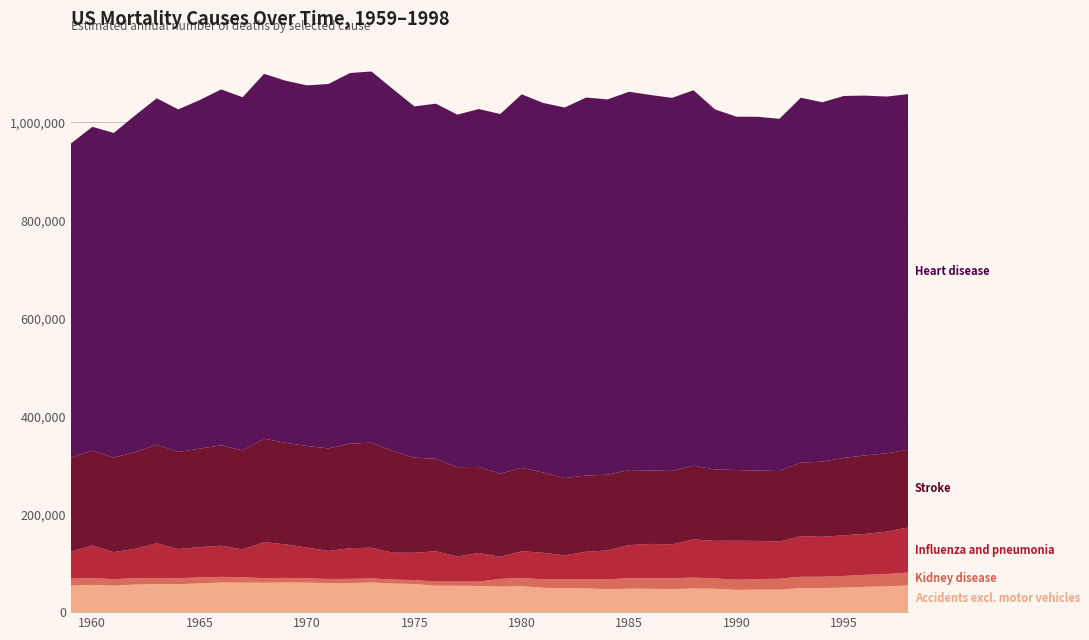

Reading right to left, extract all data points from this chart.

Accidents excl. motor vehicles: 54687	52502	51658	50201	49198	48872	46057	46086	45457	47711	48255	46962	47683	47824	46905	48321	48836	49651	52919	52095	53438	53906	53948	57441	58449	60538	59368	59252	60231	60594	60002	60245	60522	58841	56913	57105	56335	54158	55669	54287
Kidney disease: 26199	25343	24322	23685	22991	23338	22178	21372	20779	21144	22417	22076	21787	21368	20140	19028	18251	17490	16778	15756	8878	8525	8550	8077	8076	8342	8552	8452	8884	9417	9311	10941	11540	11920	12414	12677	12945	13180	13684	14170
Influenza and pneumonia: 91922	86508	83774	82969	81535	82869	75767	77914	79569	76622	77721	69265	69861	67655	58925	55899	48861	54026	54666	45070	58355	51232	61917	55712	54810	62599	62612	57230	62777	68365	73492	56892	63615	61903	59451	70761	59995	55175	66803	55159
Stroke: 158638	159994	160150	158178	153494	150320	144000	143705	144275	145741	150696	149985	149801	153206	154497	155740	157543	163730	170403	169630	175817	182076	188767	194162	207544	214419	213448	209197	207277	207179	211390	202184	204841	201057	198209	201166	197451	192951	193588	191666
Heart disease: 726070	728152	734520	738661	733620	744693	719035	722167	721323	735123	766329	761520	766593	772238	766201	771532	756636	754532	762274	734333	730562	719828	724812	717000	738866	757802	756570	744023	736188	739265	744658	720896	726551	711607	699357	707285	687462	662788	660981	641342